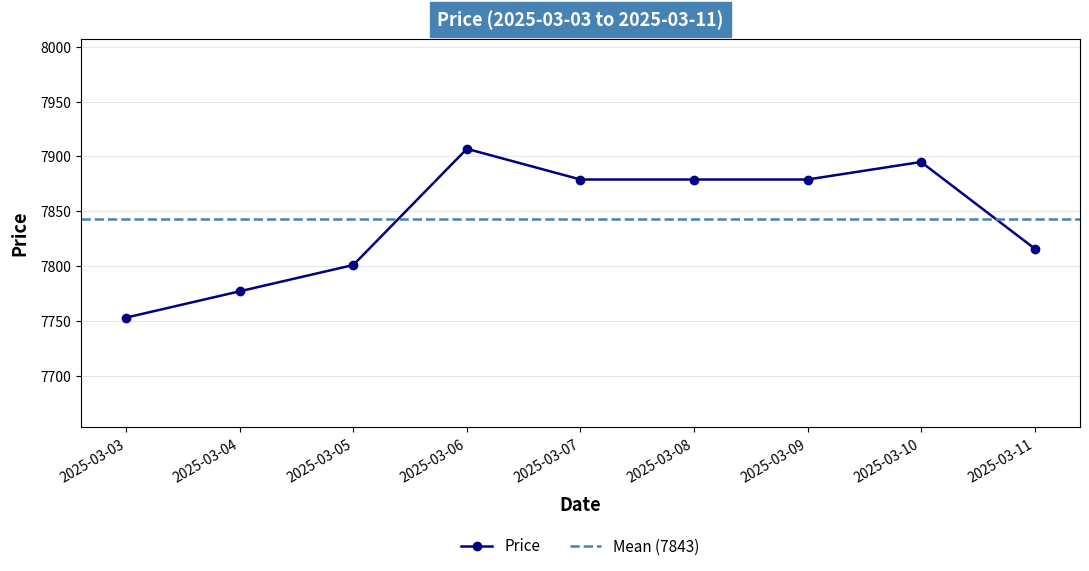

The value at 2025-03-08 is 11513. True or false?

False